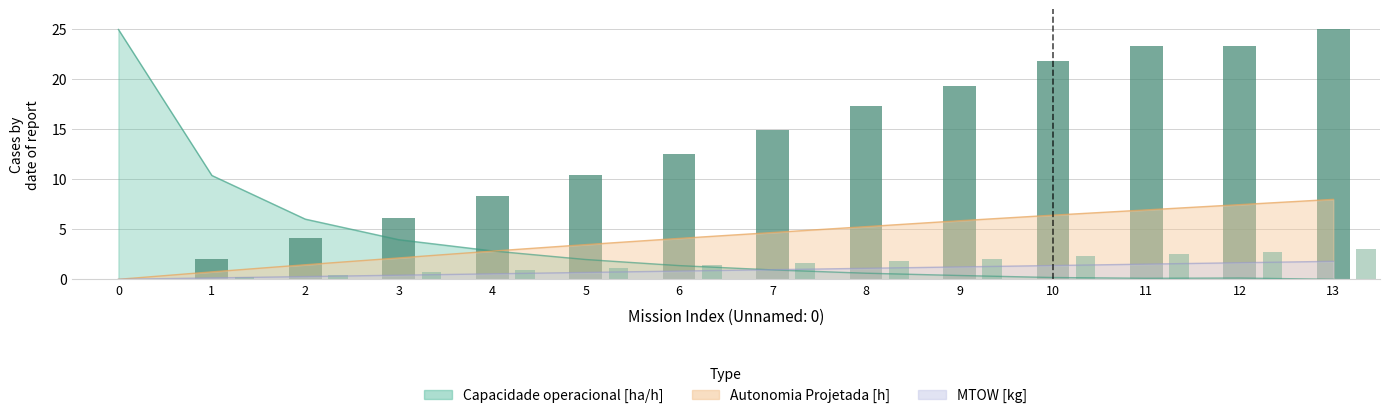

What is the difference between the Tempo por voo [min] values at 1 and 11?

21.3